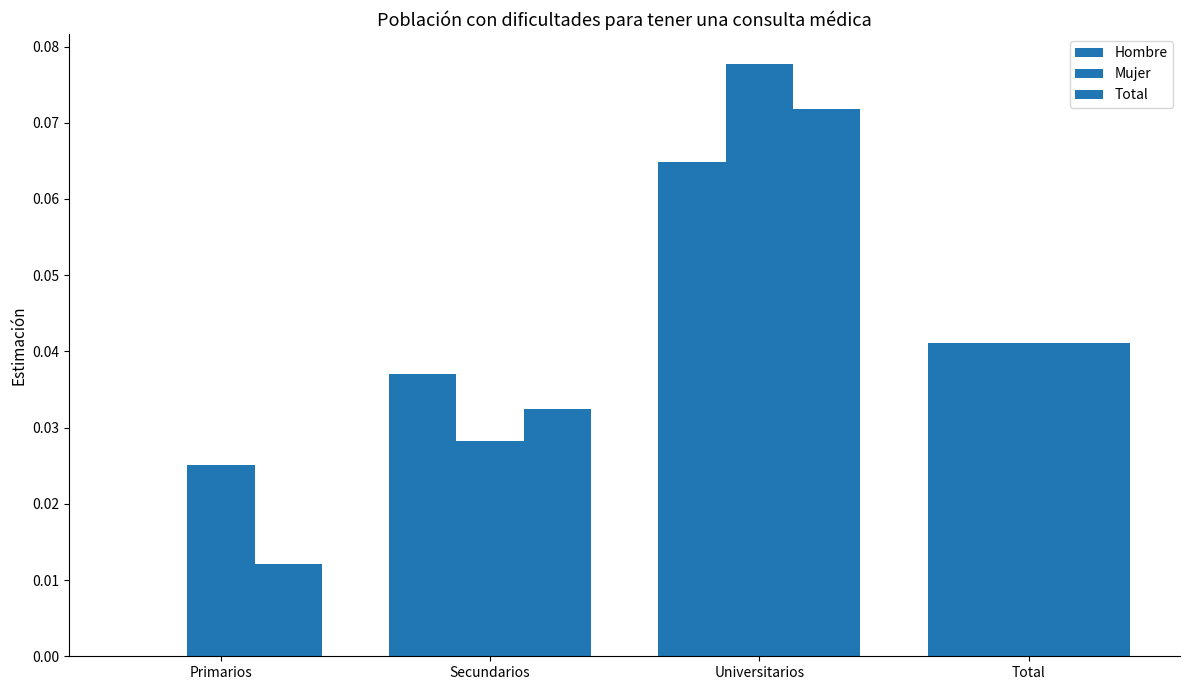

What is the sum of all Hombre values?

0.1